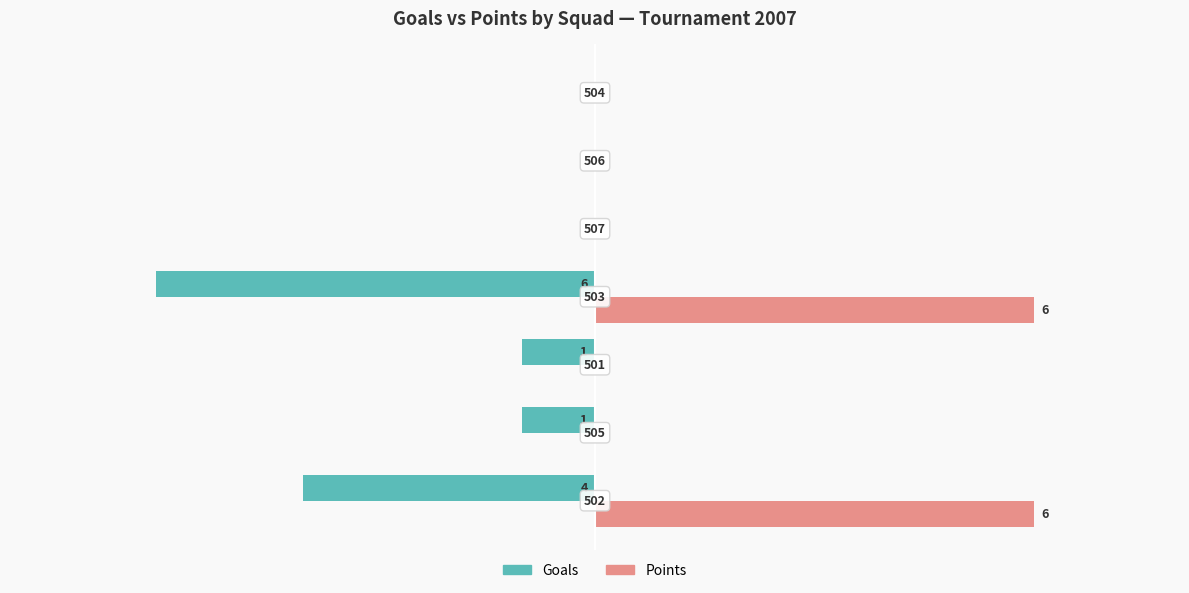

What is the greatest value displayed?

6